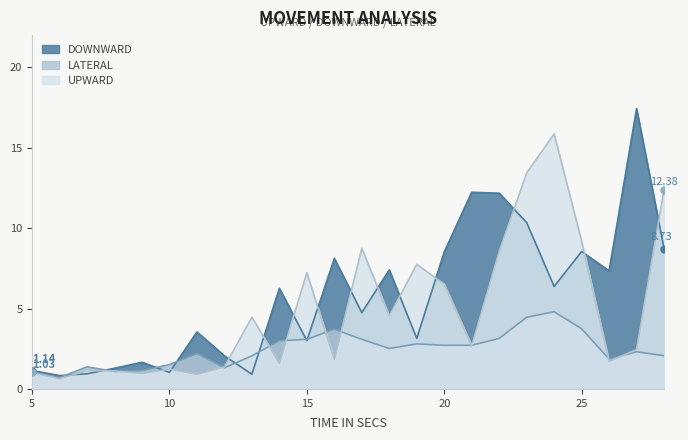

At which label does UPWARD reach its peak?

24